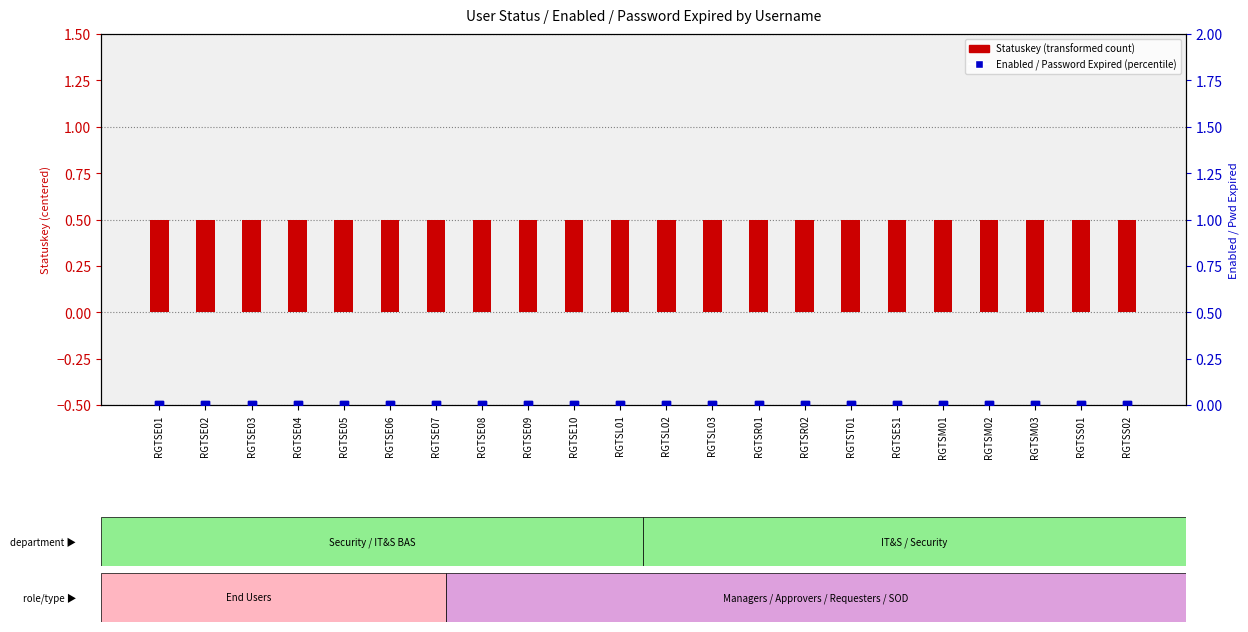

At how many categories does at least one series exceed 0?

22